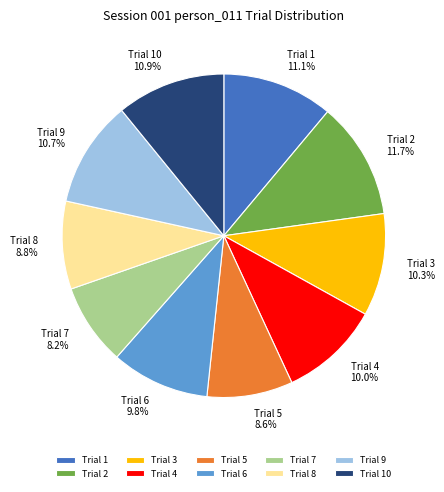

How many slices are in this pie chart?

10